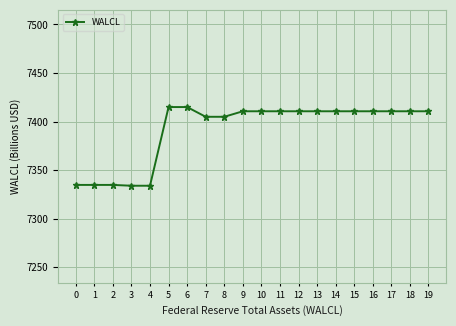

What is the value of the 18th point from the left?

7410.6